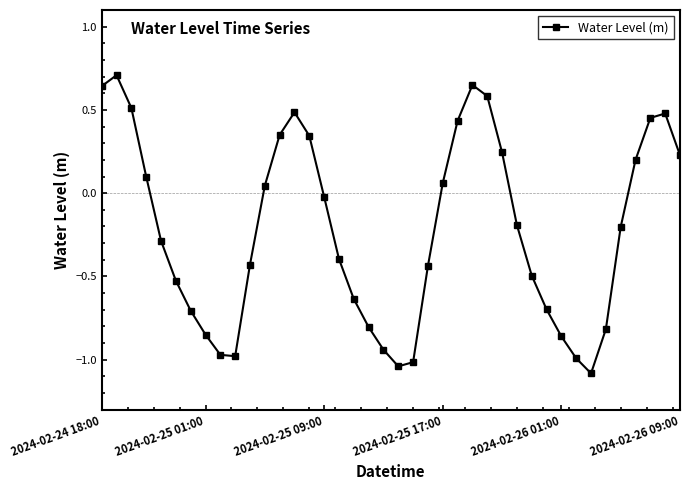

True or false: there are more than 2 points higher than both neighbors.

True